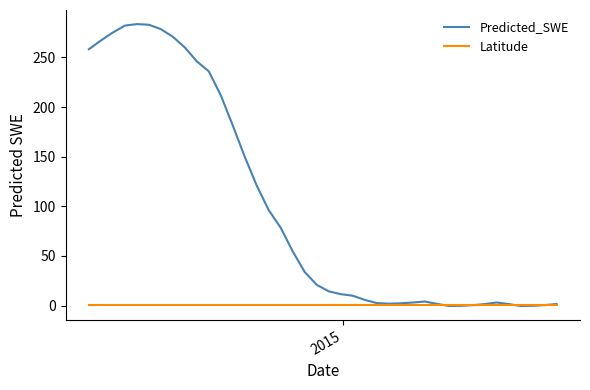

Rank the series by their average value, from highest to lowest.

Predicted_SWE, Latitude